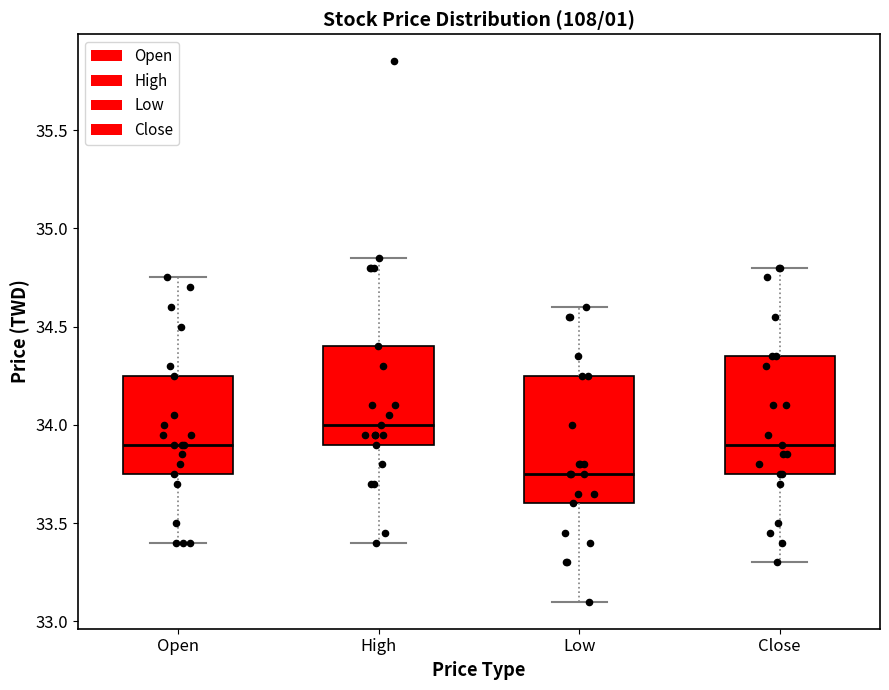

Reading left to right, read every box against the y-axis: the position of its median line, the range the box covers, and the ends of its whiskers. The values are not printed on the chart, so give them approximately, as read against the axis.

Open: median 33.90, box 33.75 to 34.25, whiskers 33.40 to 34.75
High: median 34.00, box 33.90 to 34.40, whiskers 33.40 to 34.85
Low: median 33.75, box 33.60 to 34.25, whiskers 33.10 to 34.60
Close: median 33.90, box 33.75 to 34.35, whiskers 33.30 to 34.80